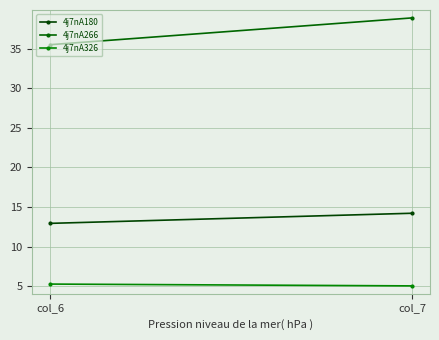

List the series in order of their overall mean, lowest first.

4j7nA326, 4j7nA180, 4j7nA266